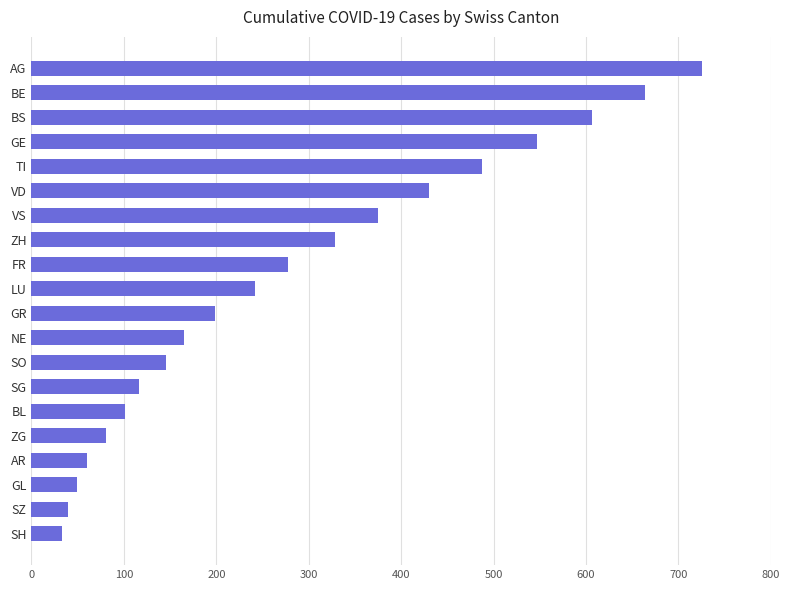

Rank the categories by value from lowest to highest.

SH, SZ, GL, AR, ZG, BL, SG, SO, NE, GR, LU, FR, ZH, VS, VD, TI, GE, BS, BE, AG